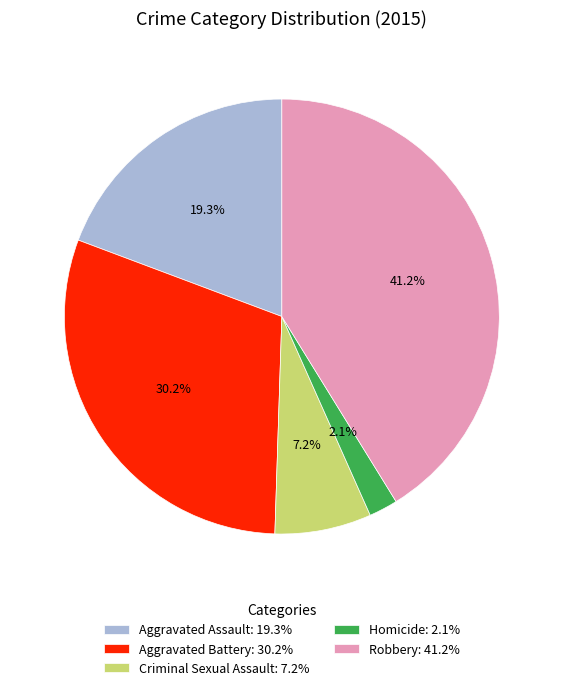

Do Criminal Sexual Assault and Robbery together represent more than half of the pie?

No